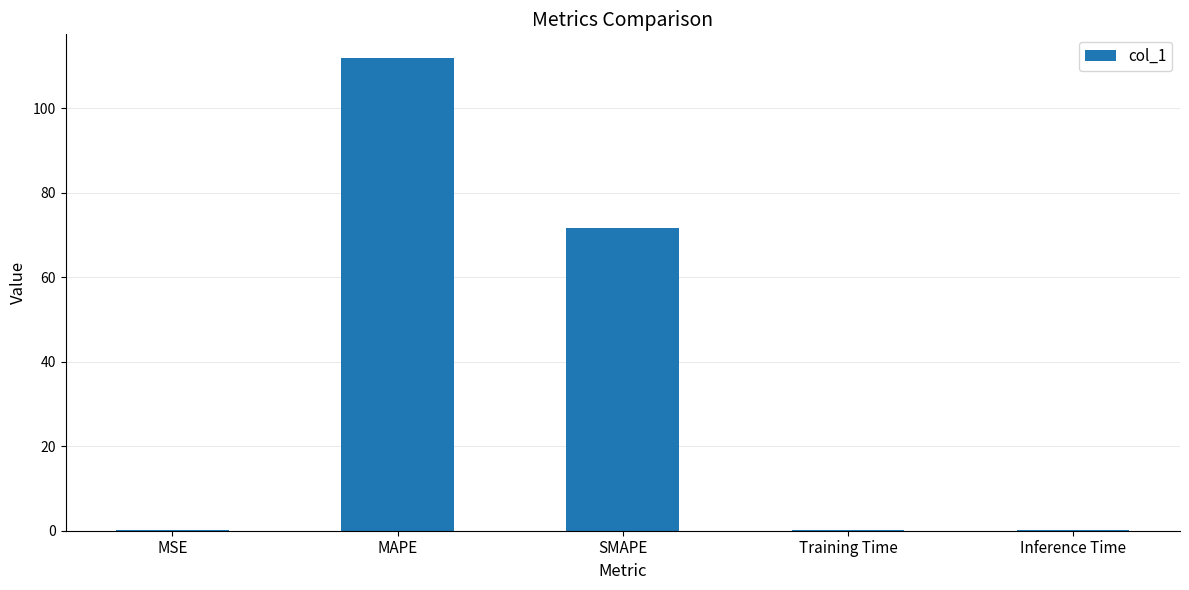

The chart shows a value of 0.1 at MSE. True or false?

True